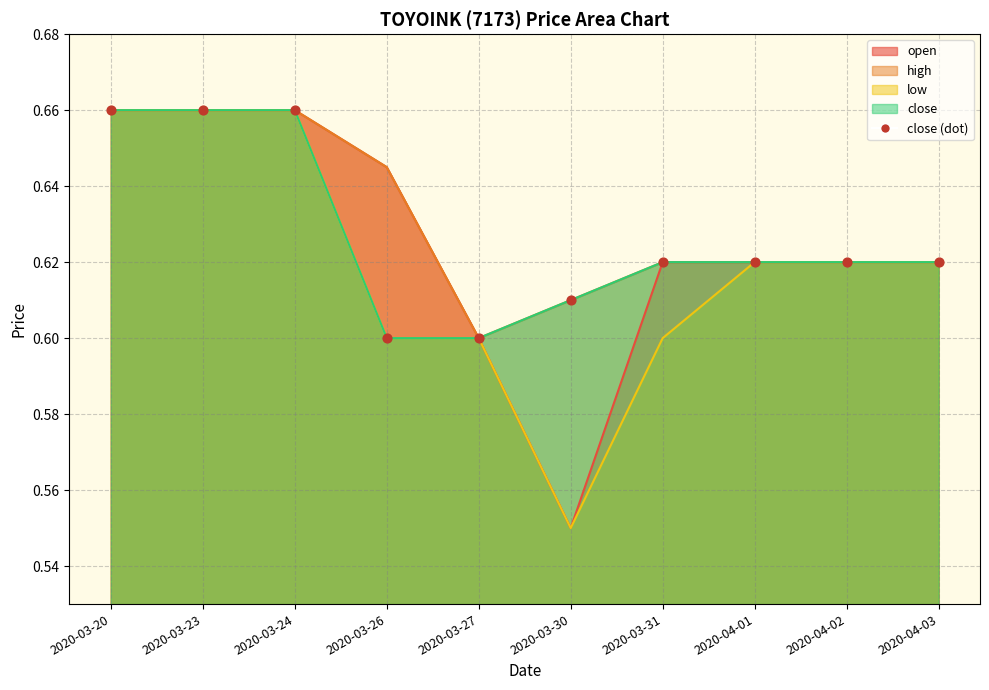

Which has a higher value, 2020-03-20 or 2020-04-01?

2020-03-20